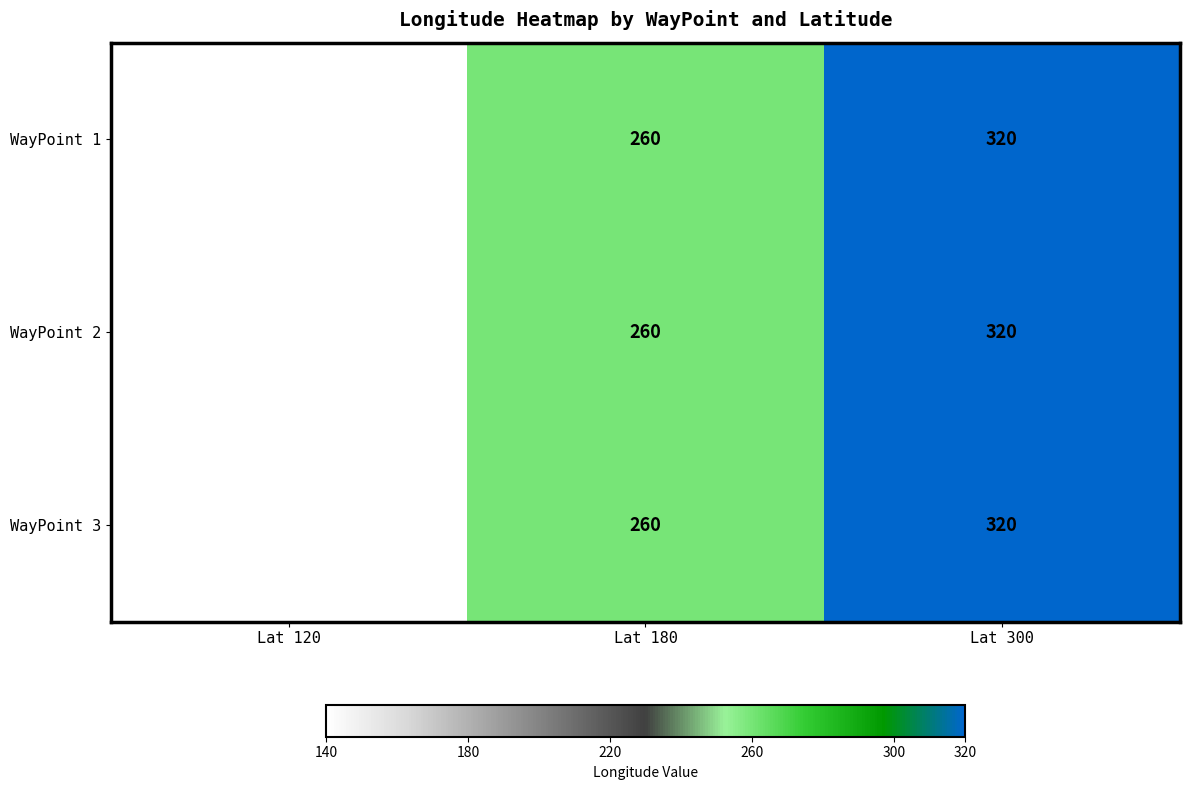

At which category is the sum across all series the highest?

Lat 300